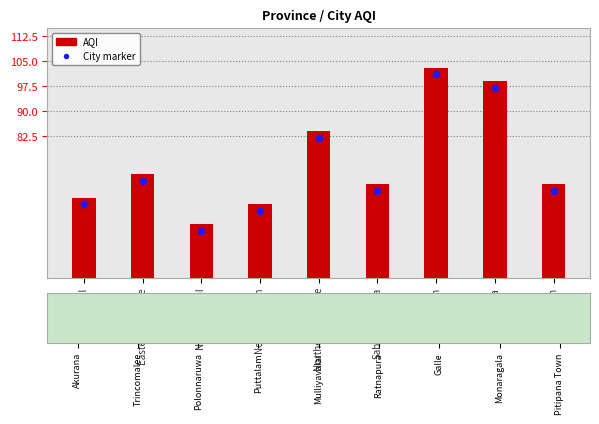

At how many categories does at least one series exceed 38?

9